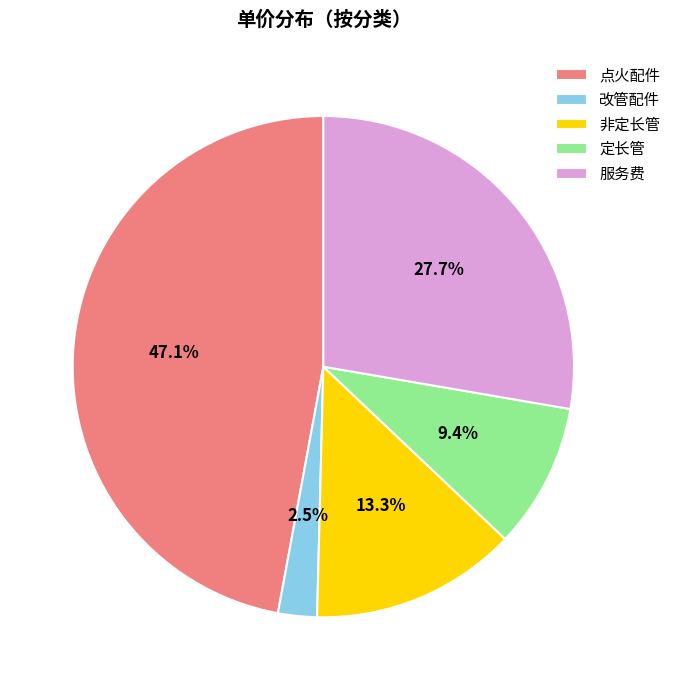

Approximately how many times larger is the value at 定长管 compared to 非定长管?

0.7